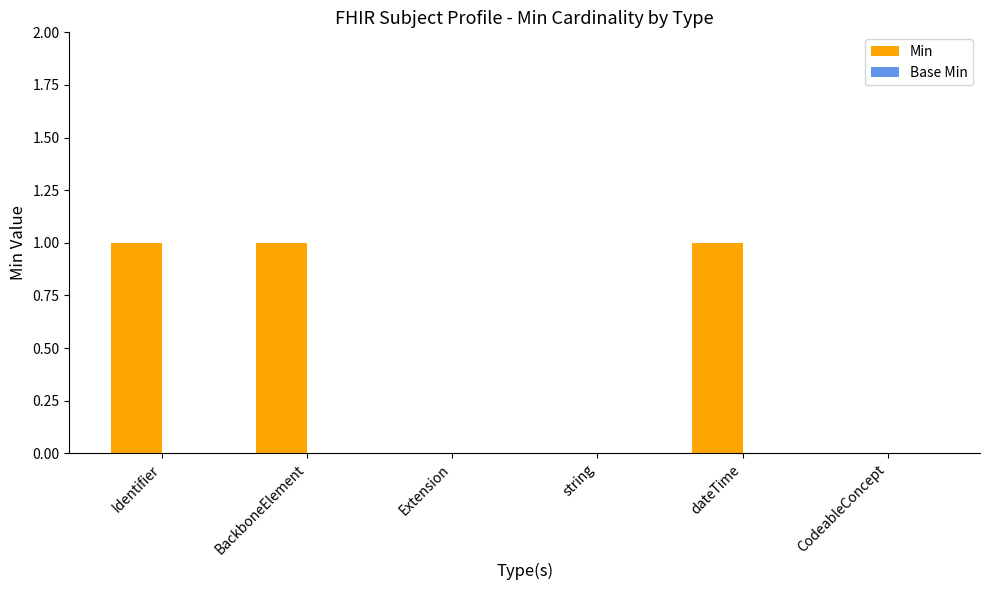

What is the sum of all values?

3